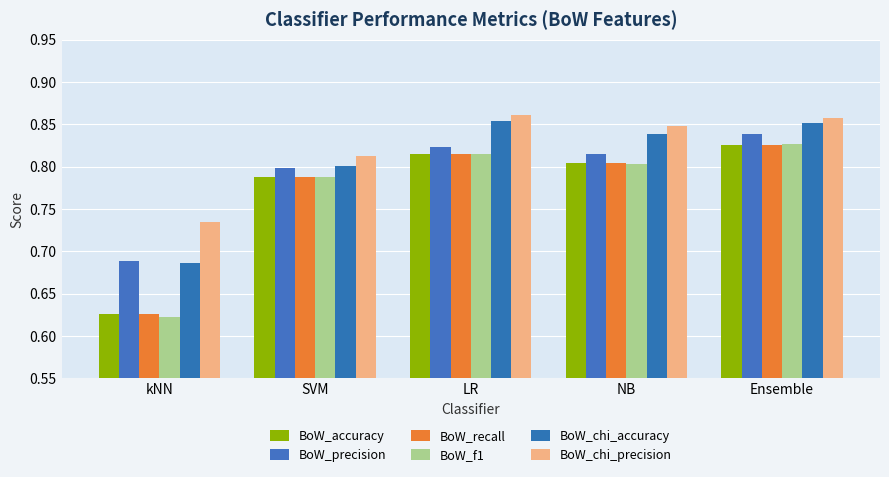

Is the value of BoW_chi_precision at SVM greater than the value of BoW_f1 at SVM?

Yes